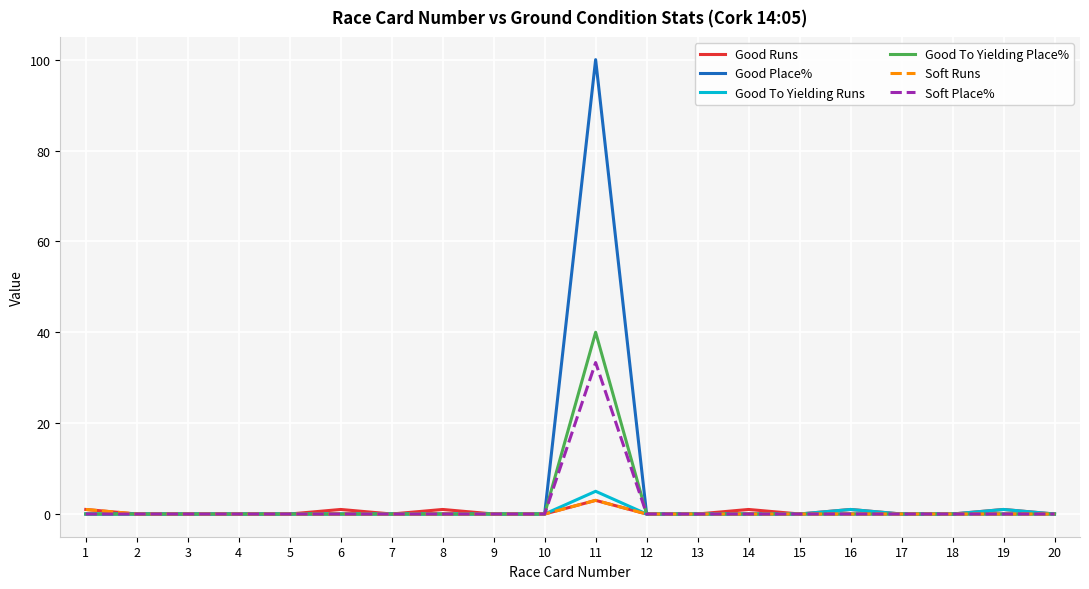

What is the greatest value displayed?

100.0